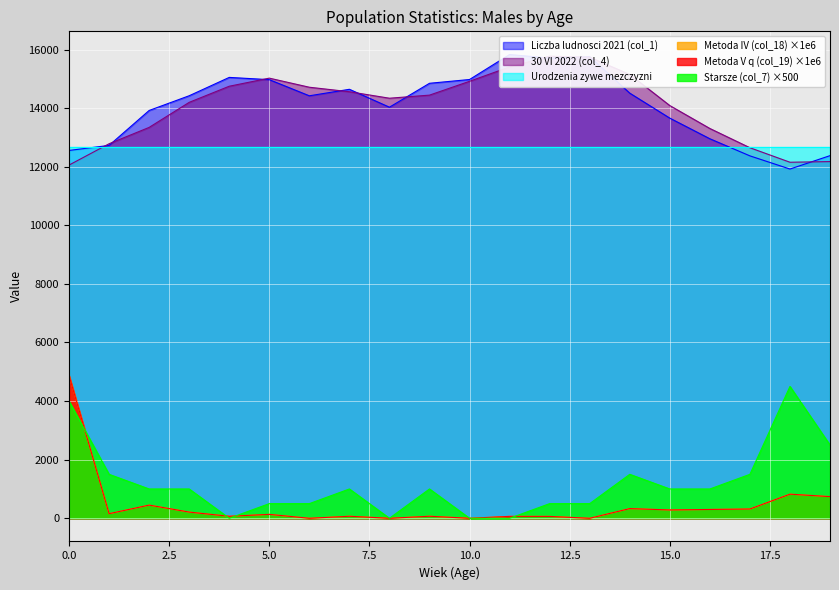

At how many categories does at least one series exceed 10448?

20